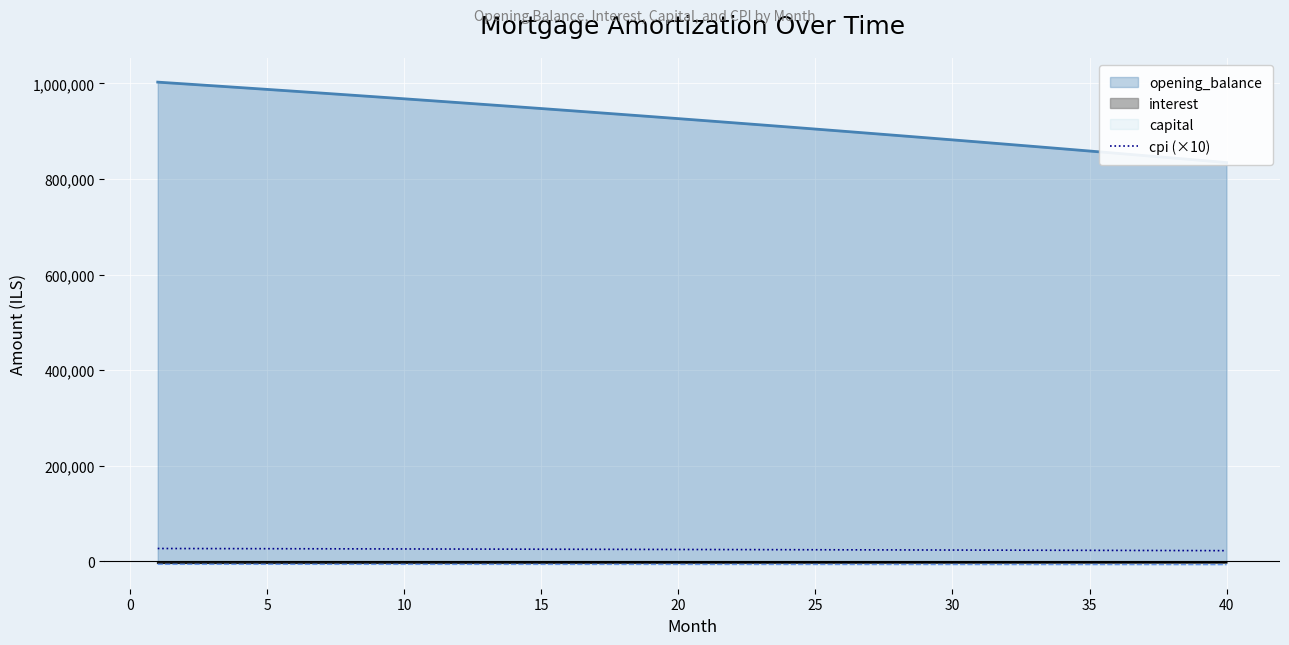

True or false: cpi (×10) and interest intersect in this chart.

False